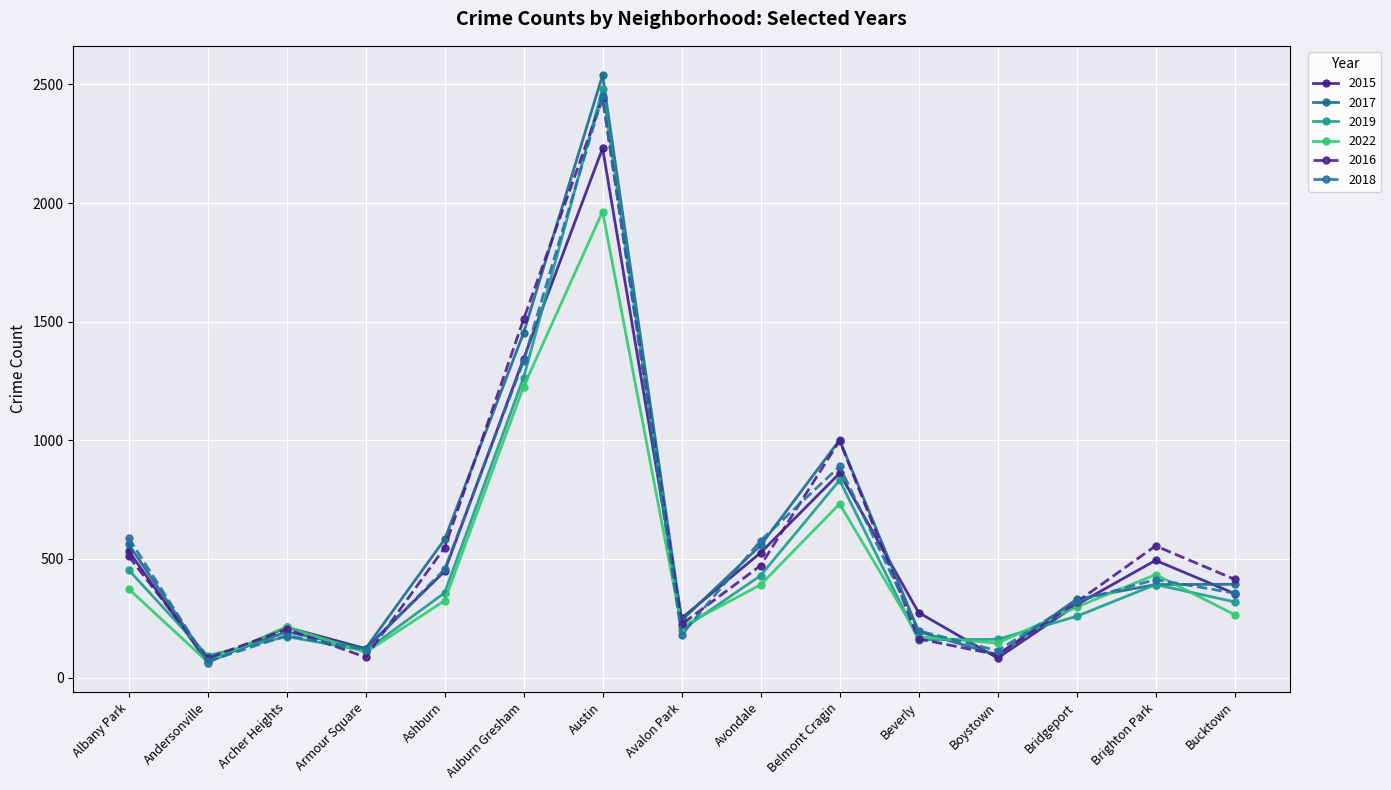

How many interior local valleys does the 2018 series have?

4